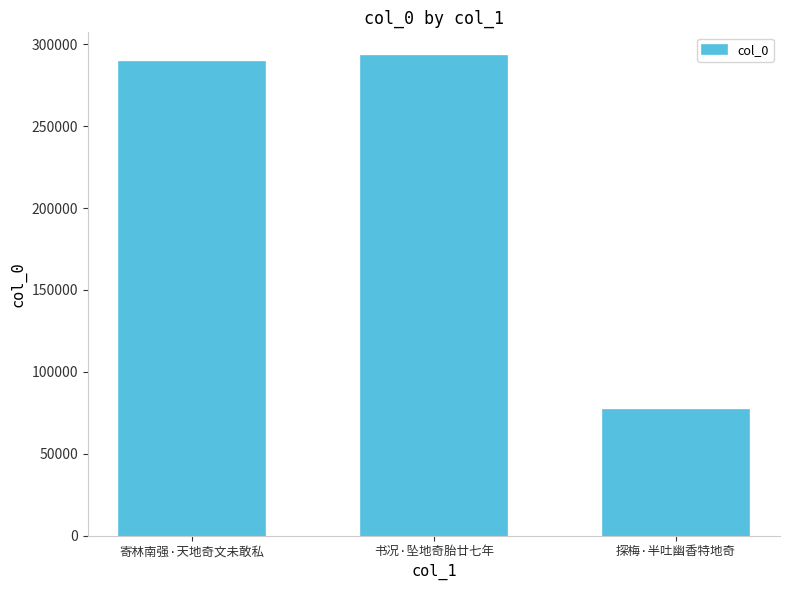

What is the value of the 1st bar from the left?

289288